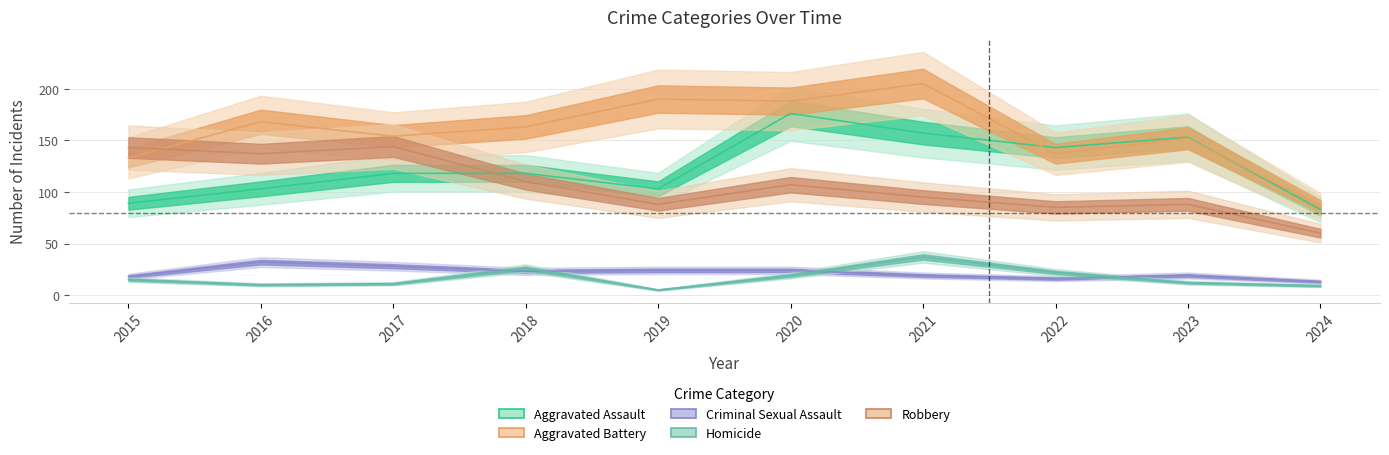

How many values in the Aggravated Battery series exceed 163?

4